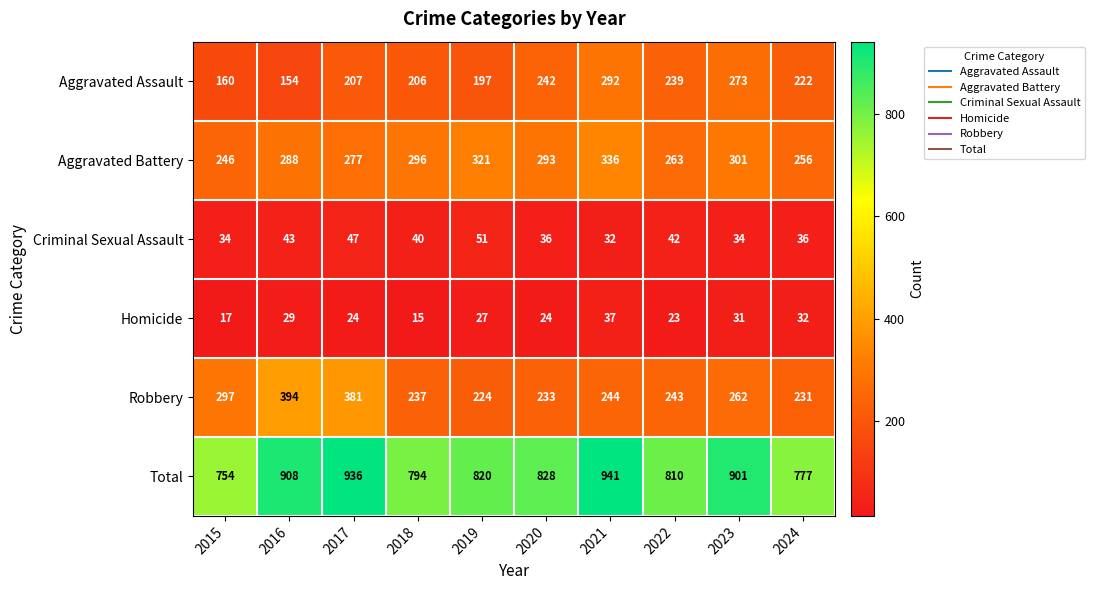

Which series has the widest spread of values?

Total